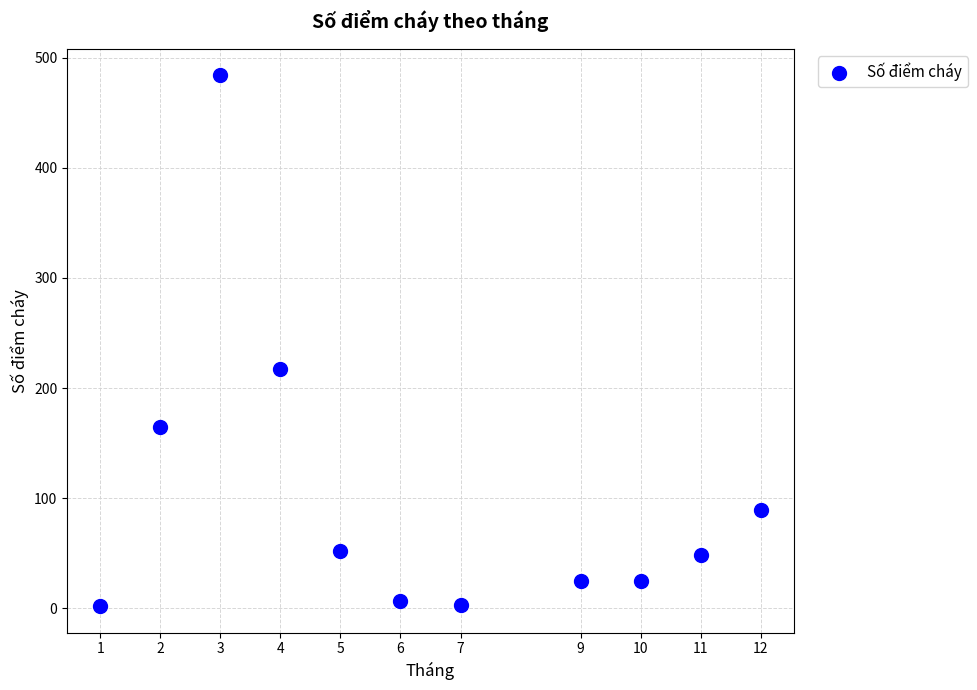

What Y value in the scatter plot is closest to 243?

217